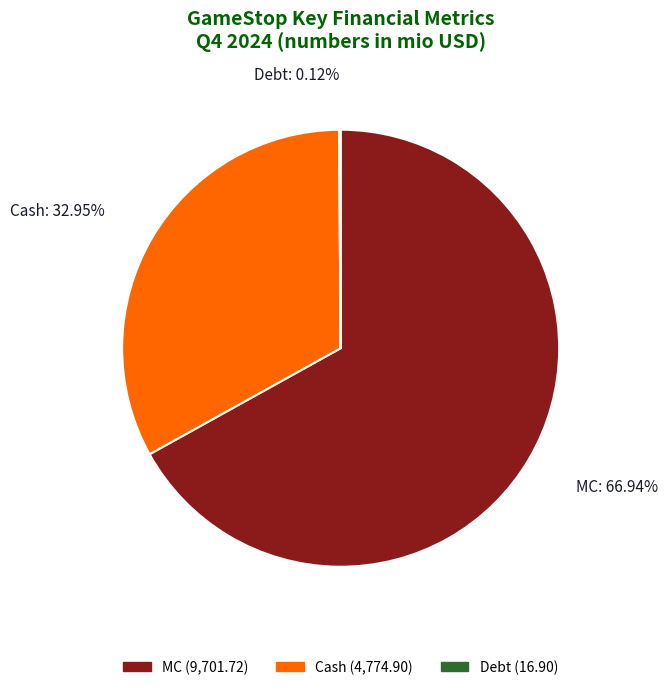

Between Cash and MC, which is larger?

MC